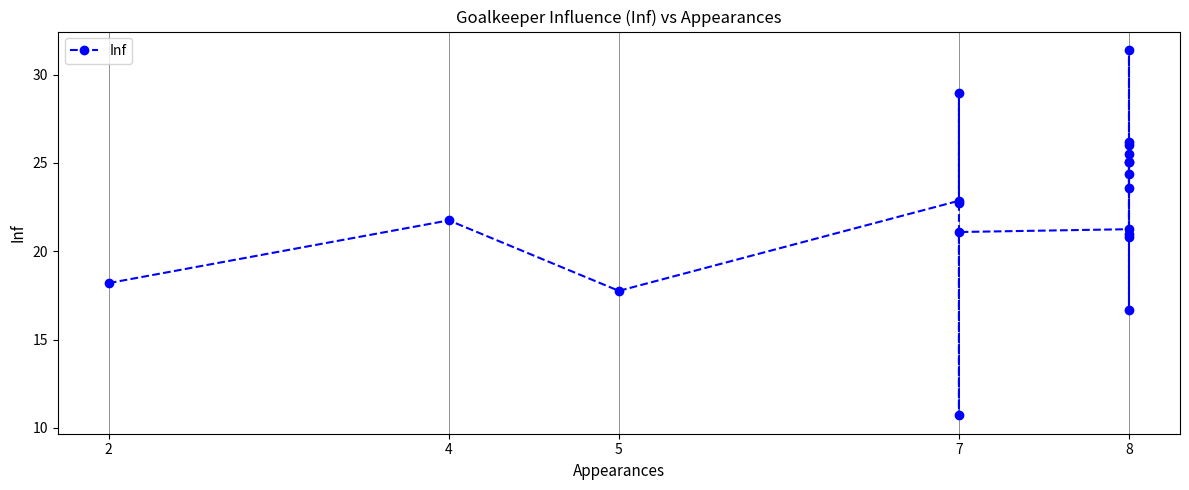

The value at 7 is 13.8. True or false?

False